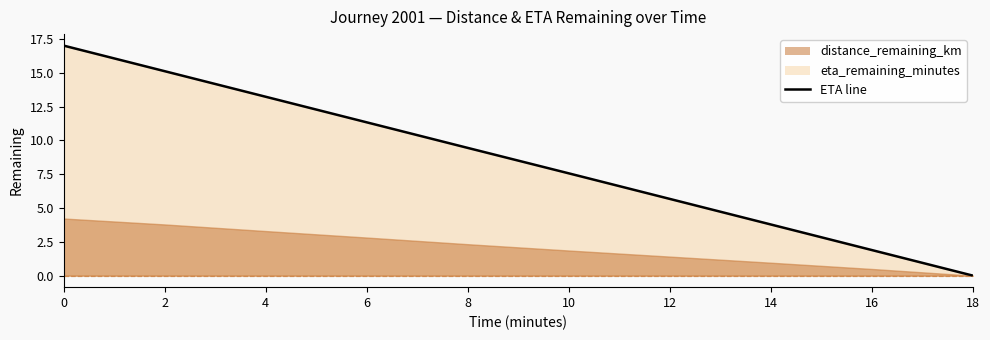

What is the sum of all values?

85.0